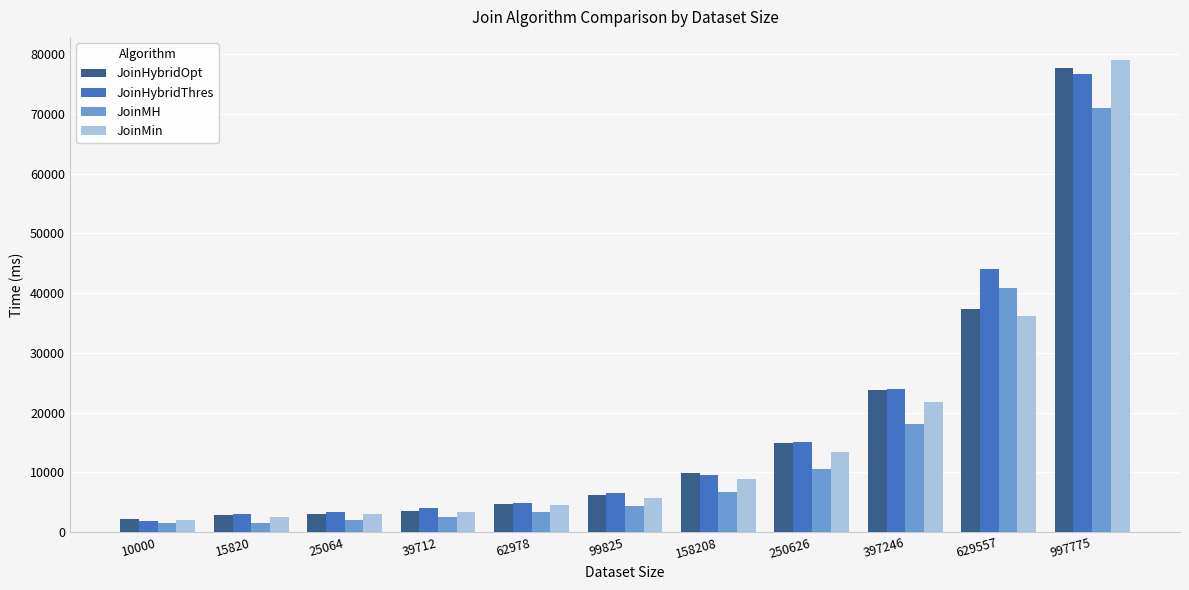

At 629557, list the series in order from smallest to largest.

JoinMin, JoinHybridOpt, JoinMH, JoinHybridThres